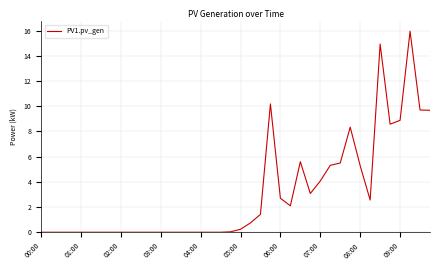

How many points are lower than both their immediate neighbors (excluding endpoints)?

4